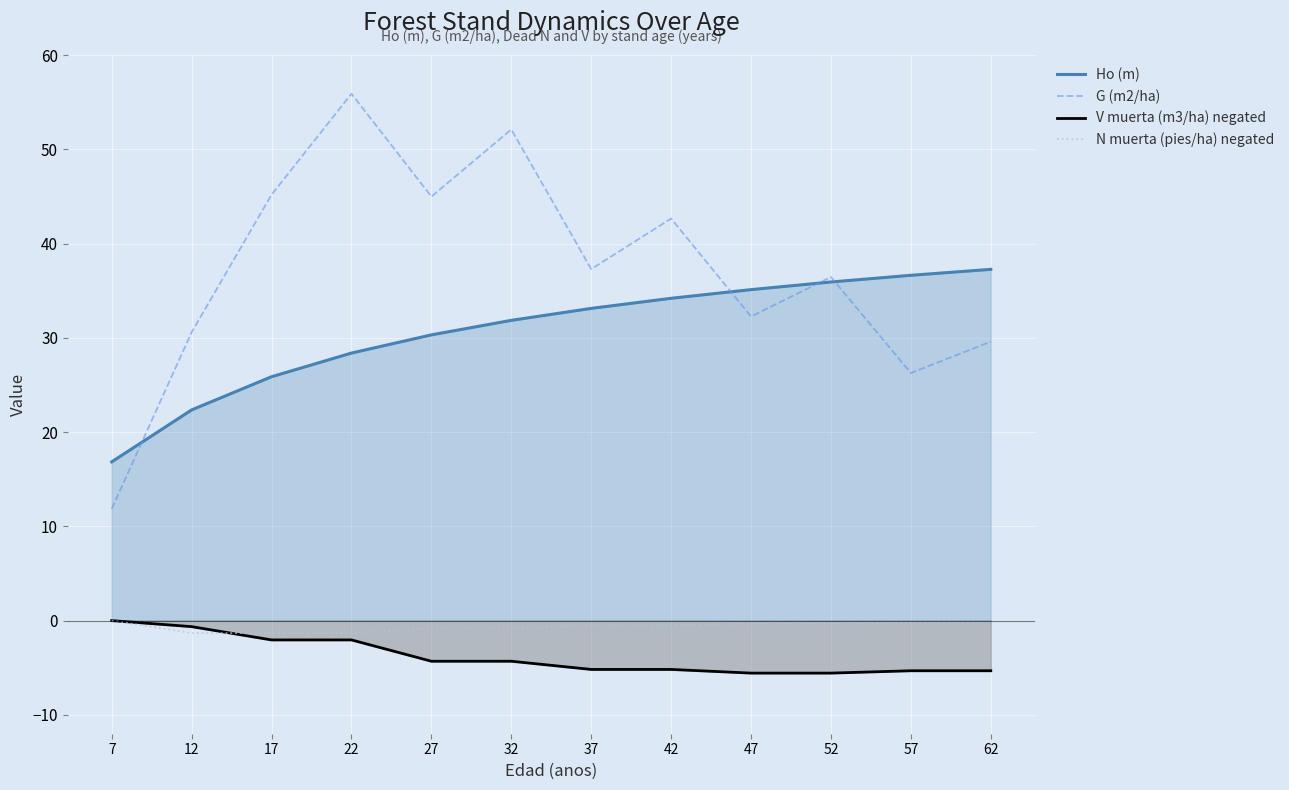

True or false: V muerta (m3/ha) negated has more than 0 points higher than both neighbors.

False